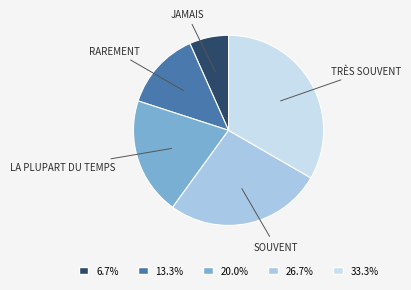

Do 33.3% and 20.0% together represent more than half of the pie?

Yes